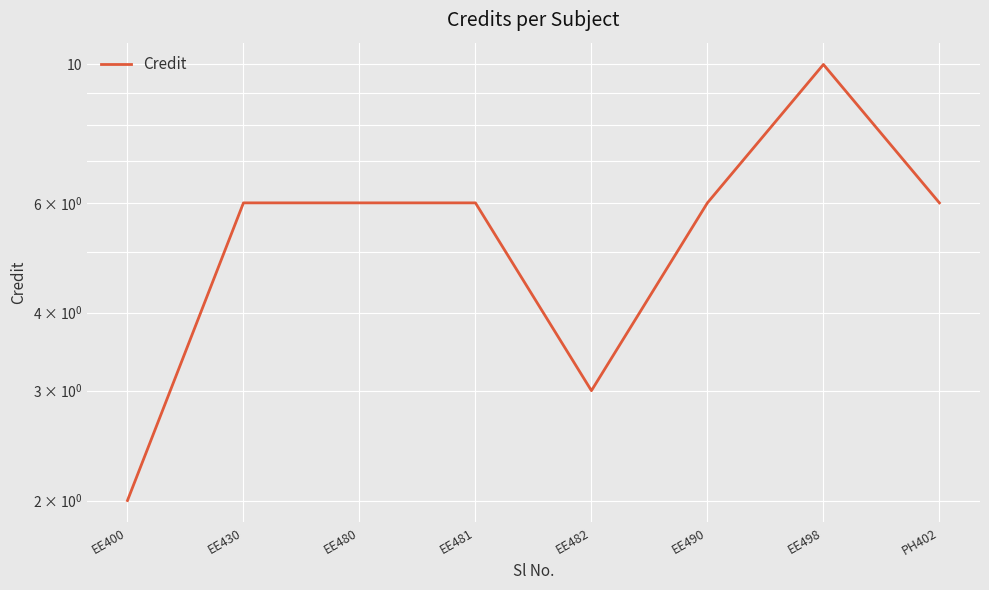

Count the number of categories in the chart.

8